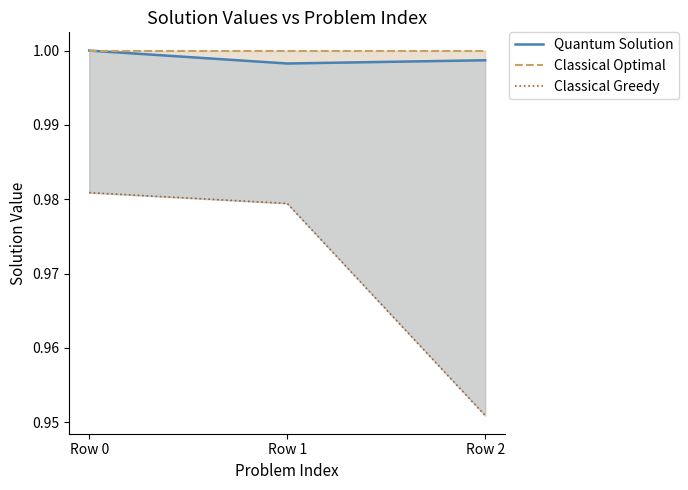

What is the value of the Quantum Solution point at the 3rd from the left?

1.0